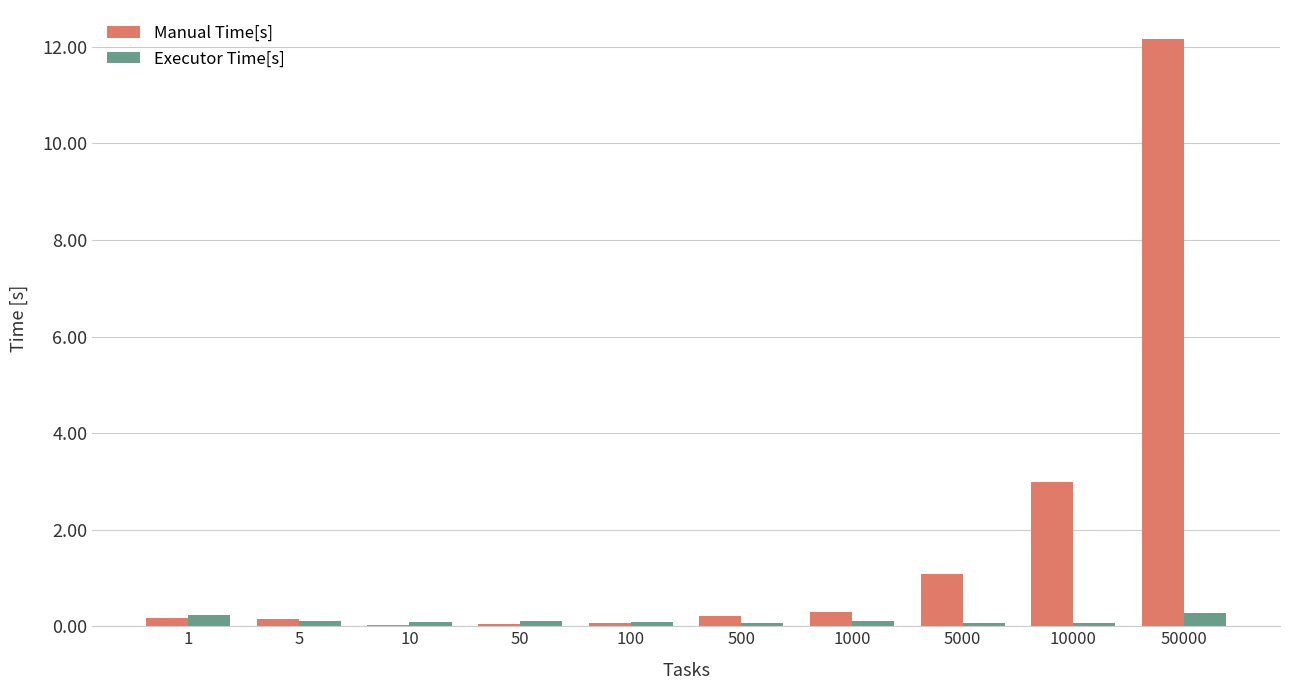

Which series has the largest total across all categories?

Manual Time[s]